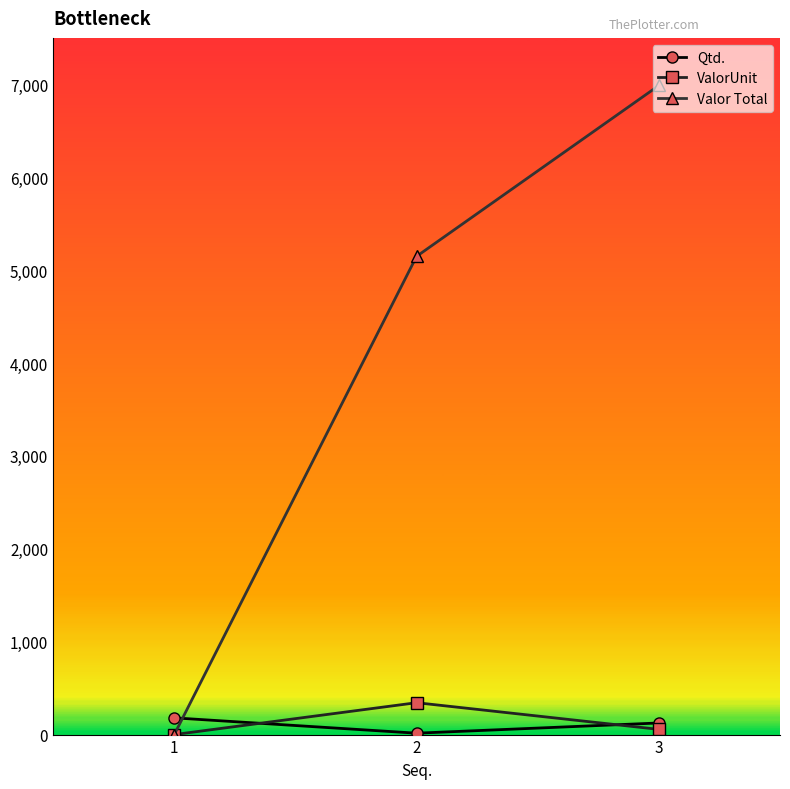

Which series has the largest total across all categories?

Valor Total